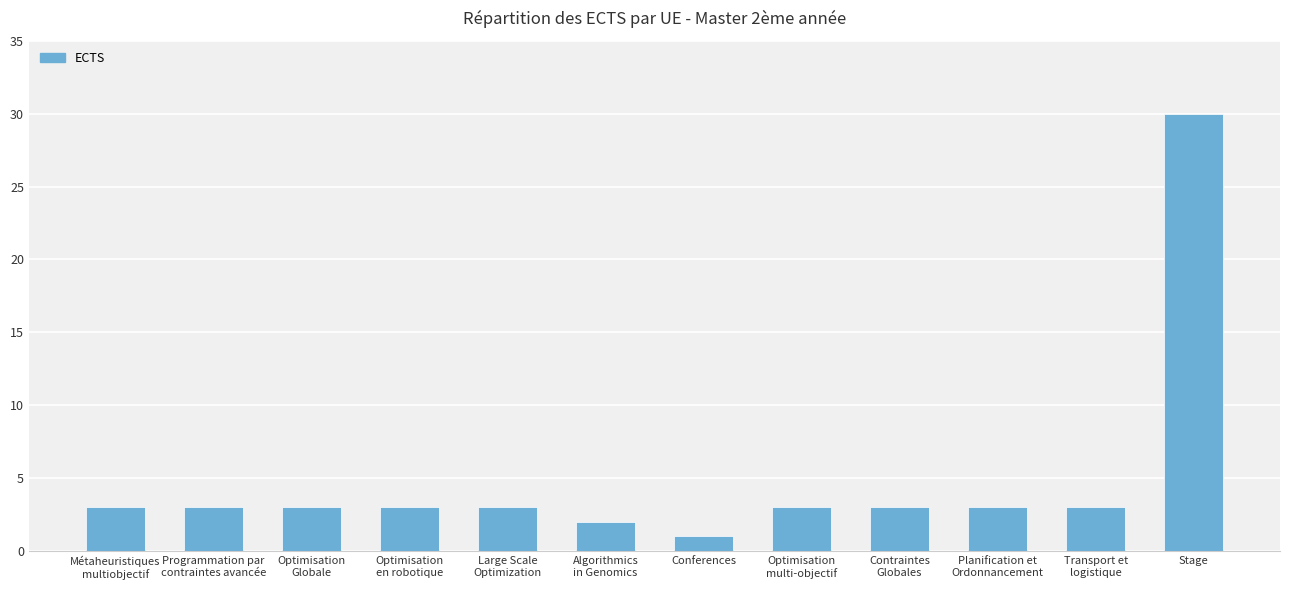

What is the minimum value shown in the chart?

1